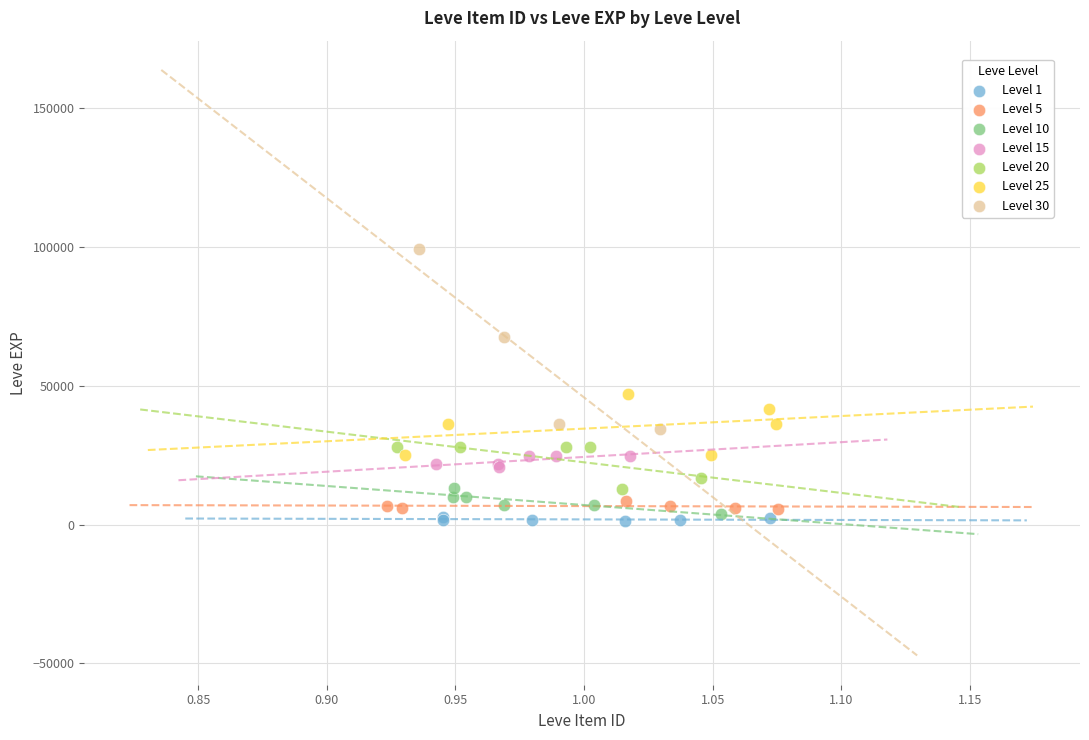

Which series contains the lowest Y value?

Level 1